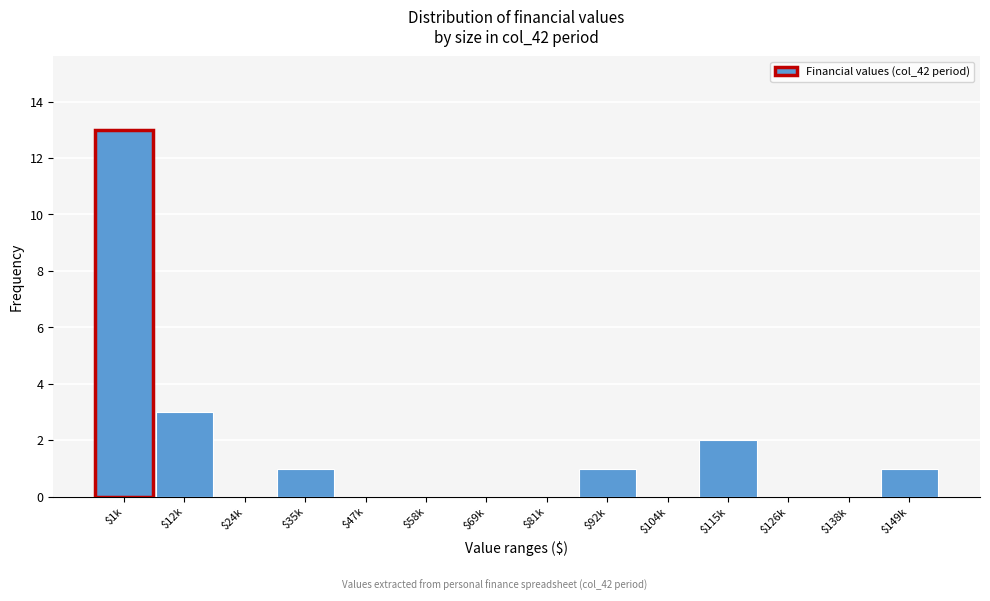

At which category does the chart reach its peak across all series?

$1k